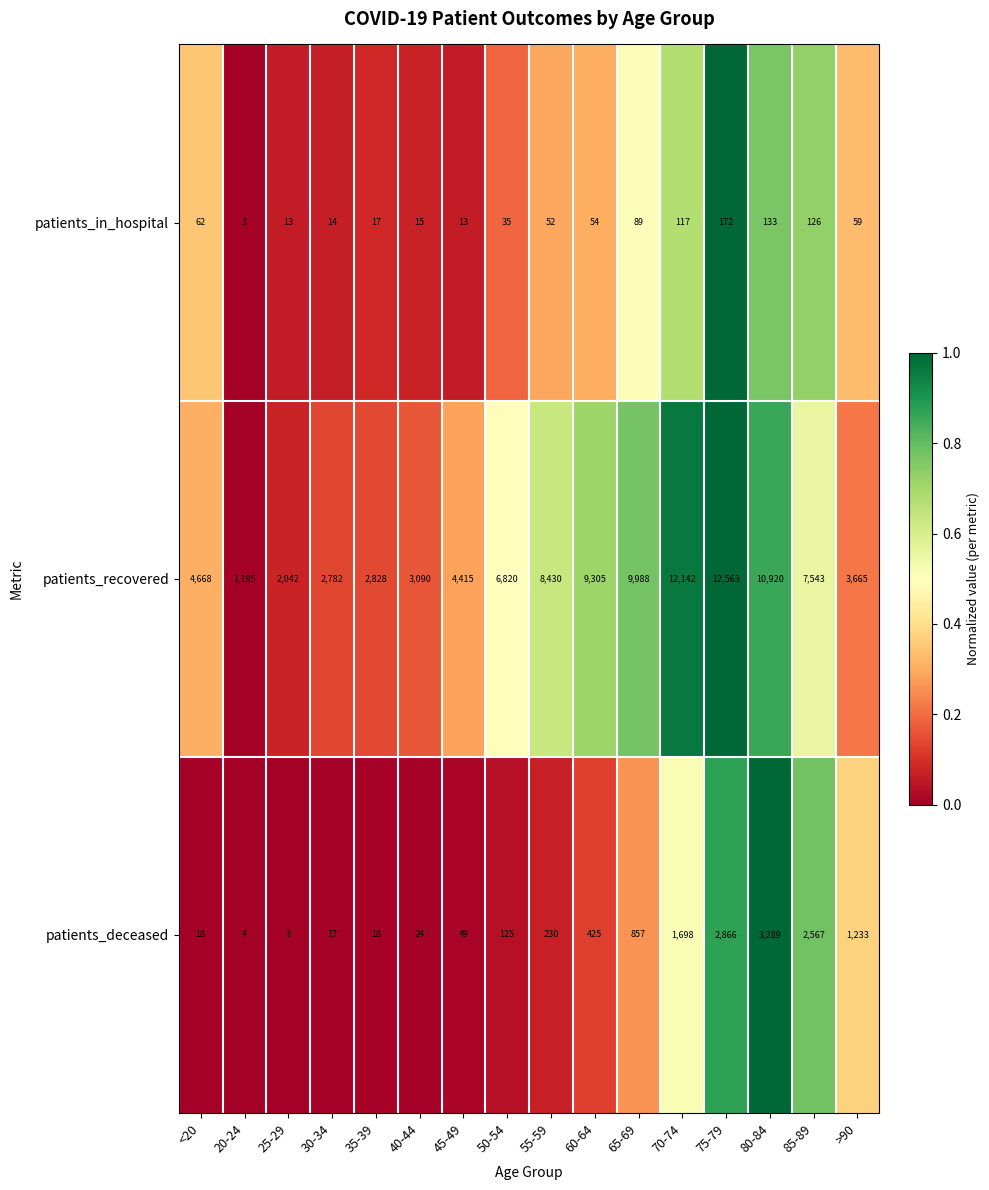

What is the difference between the patients_in_hospital values at 75-79 and 40-44?

157